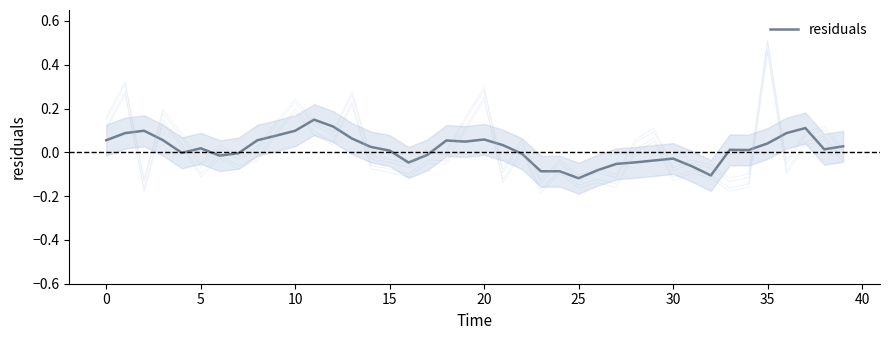

The value at 31 is -0.0. True or false?

False